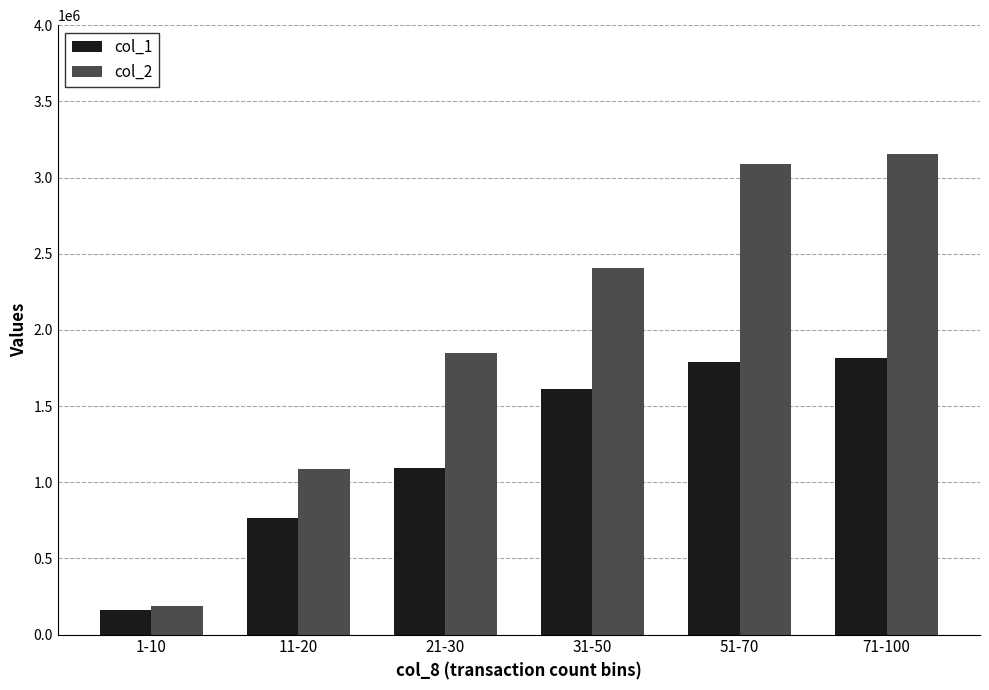

At 11-20, list the series in order from smallest to largest.

col_1, col_2